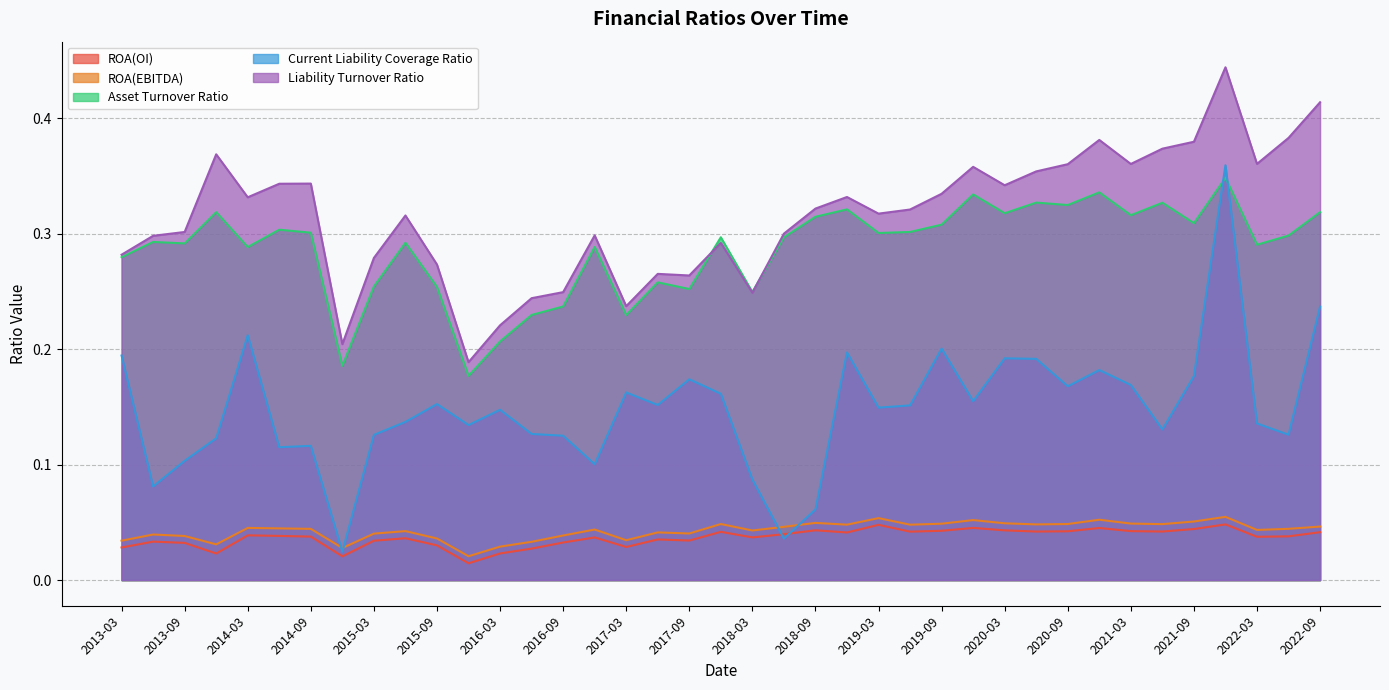

What is the total value across all series at 2022-09?

1.1